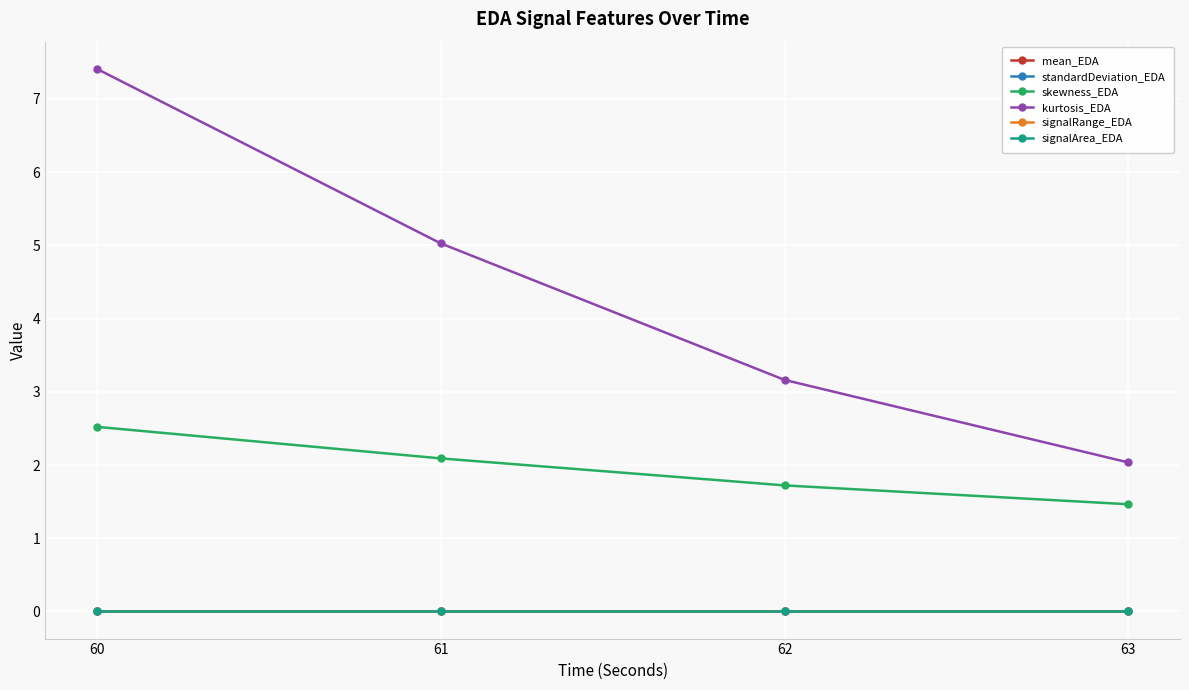

Which series has the widest spread of values?

kurtosis_EDA